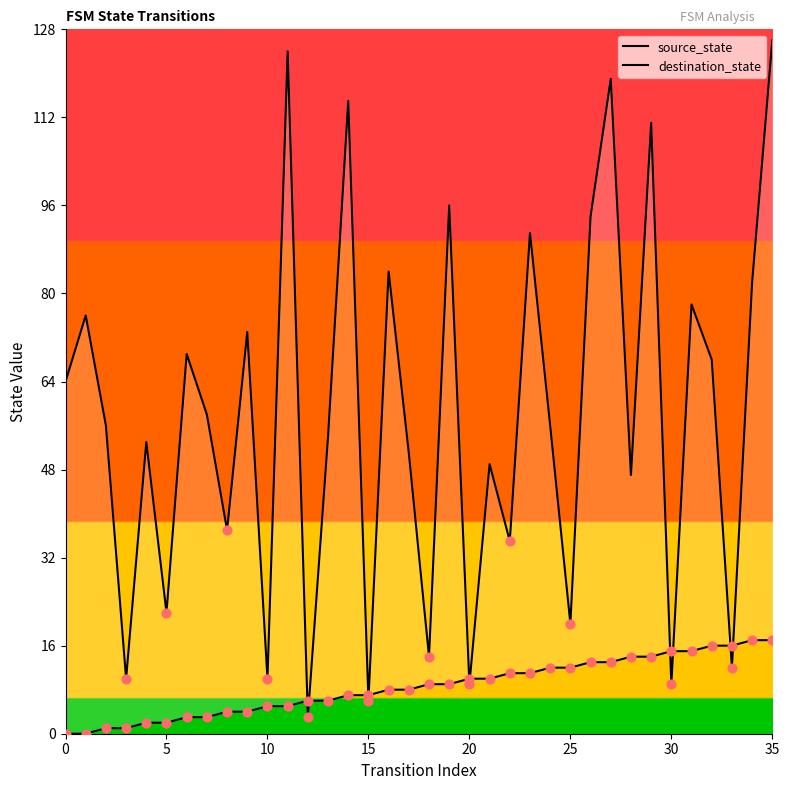

At which category is the sum across all series the highest?

35